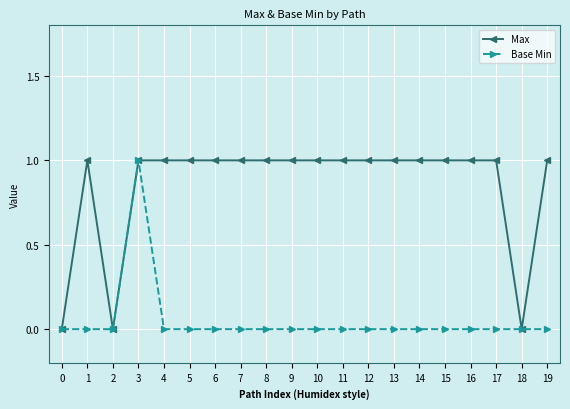

Where is the first local minimum for Max?

2